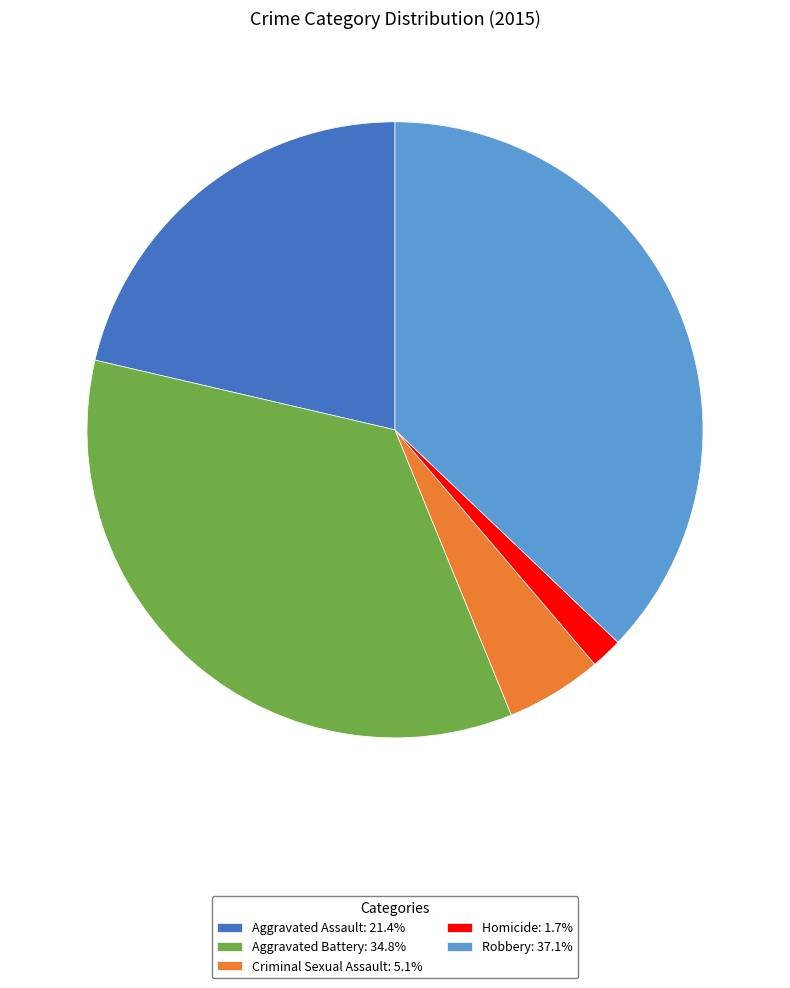

Do Robbery: 37.1% and Aggravated Battery: 34.8% together represent more than half of the pie?

Yes